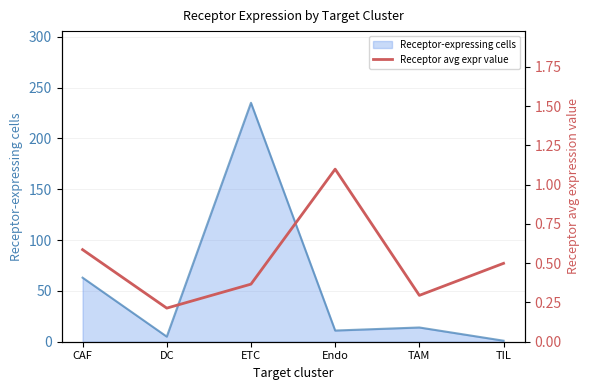

What position from the right is DC?

5